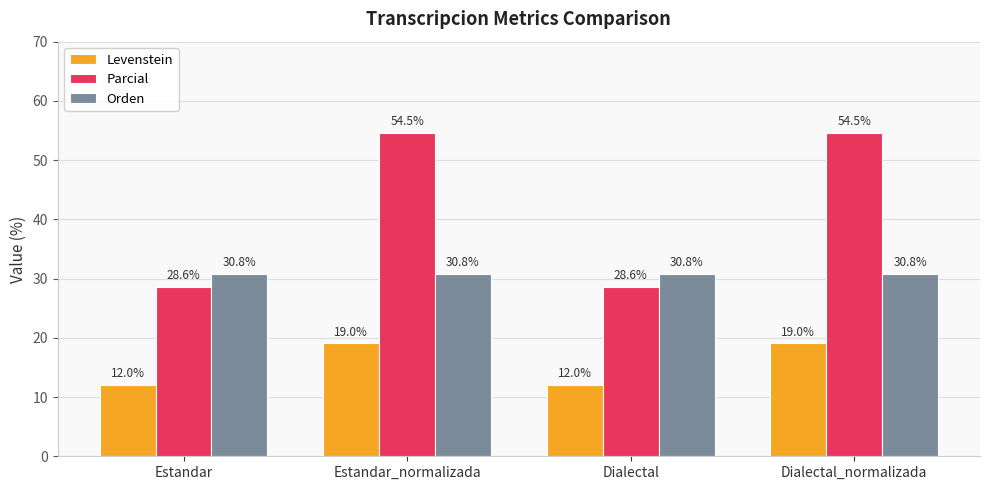

What position from the left is Estandar_normalizada?

2